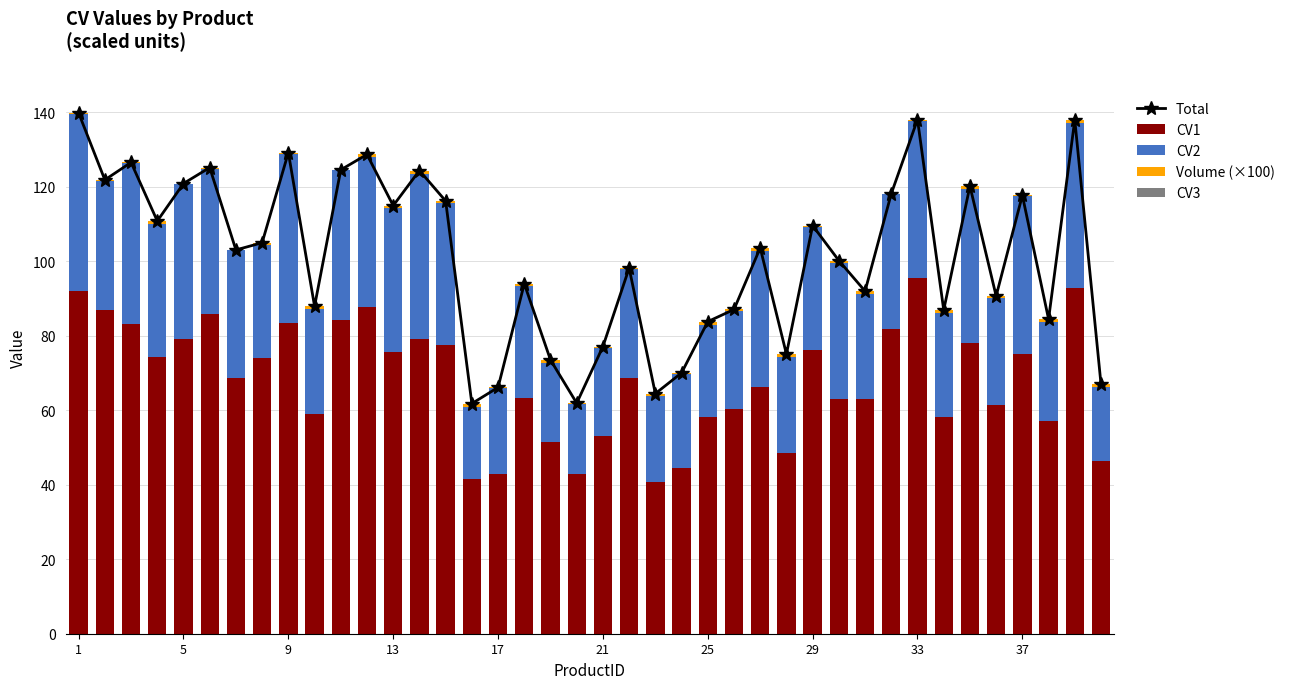

Reading left to right, transcribe all the data shown in this chart.

Total: 139.8	121.8	126.5	110.8	120.8	125.1	103.0	104.9	129.1	87.9	124.5	128.6	114.9	124.3	116.2	61.8	66.1	93.9	73.5	61.9	77.1	98.1	64.5	70.0	83.8	87.0	103.6	75.1	109.6	100.2	92.0	118.1	138.0	86.9	120.2	90.6	117.7	84.4	137.9	67.0
CV1: 92.0	86.8	83.1	74.4	79.2	85.8	68.5	74.1	83.5	58.9	84.3	87.6	75.6	79.2	77.6	41.5	43.0	63.3	51.4	42.8	53.0	68.5	40.8	44.4	58.2	60.3	66.2	48.5	76.1	62.9	63.0	81.7	95.3	58.3	78.0	61.4	75.1	57.2	92.9	46.4
CV2: 47.4	34.8	43.4	35.7	41.5	39.0	34.4	30.2	45.3	28.2	40.2	40.2	38.7	44.3	38.1	19.4	22.9	30.1	21.3	18.7	23.6	29.3	22.9	25.3	24.6	26.2	36.5	25.7	33.1	36.7	28.1	36.4	42.2	27.7	41.4	28.9	42.4	26.4	44.2	19.7
Volume (×100): 0.4	0.3	0.0	0.7	0.2	0.3	0.1	0.7	0.3	0.8	0.1	0.8	0.6	0.9	0.4	0.9	0.3	0.5	0.8	0.4	0.4	0.3	0.7	0.3	1.0	0.5	0.9	0.8	0.4	0.5	0.8	0.0	0.4	0.9	0.7	0.4	0.2	0.9	0.9	0.8
CV3: 0.0	0.0	0.0	0.0	0.0	0.0	0.0	0.0	0.0	0.0	0.0	0.0	0.0	0.0	0.0	0.0	0.0	0.0	0.0	0.0	0.0	0.0	0.0	0.0	0.0	0.0	0.0	0.0	0.0	0.0	0.0	0.0	0.0	0.0	0.0	0.0	0.0	0.0	0.0	0.0